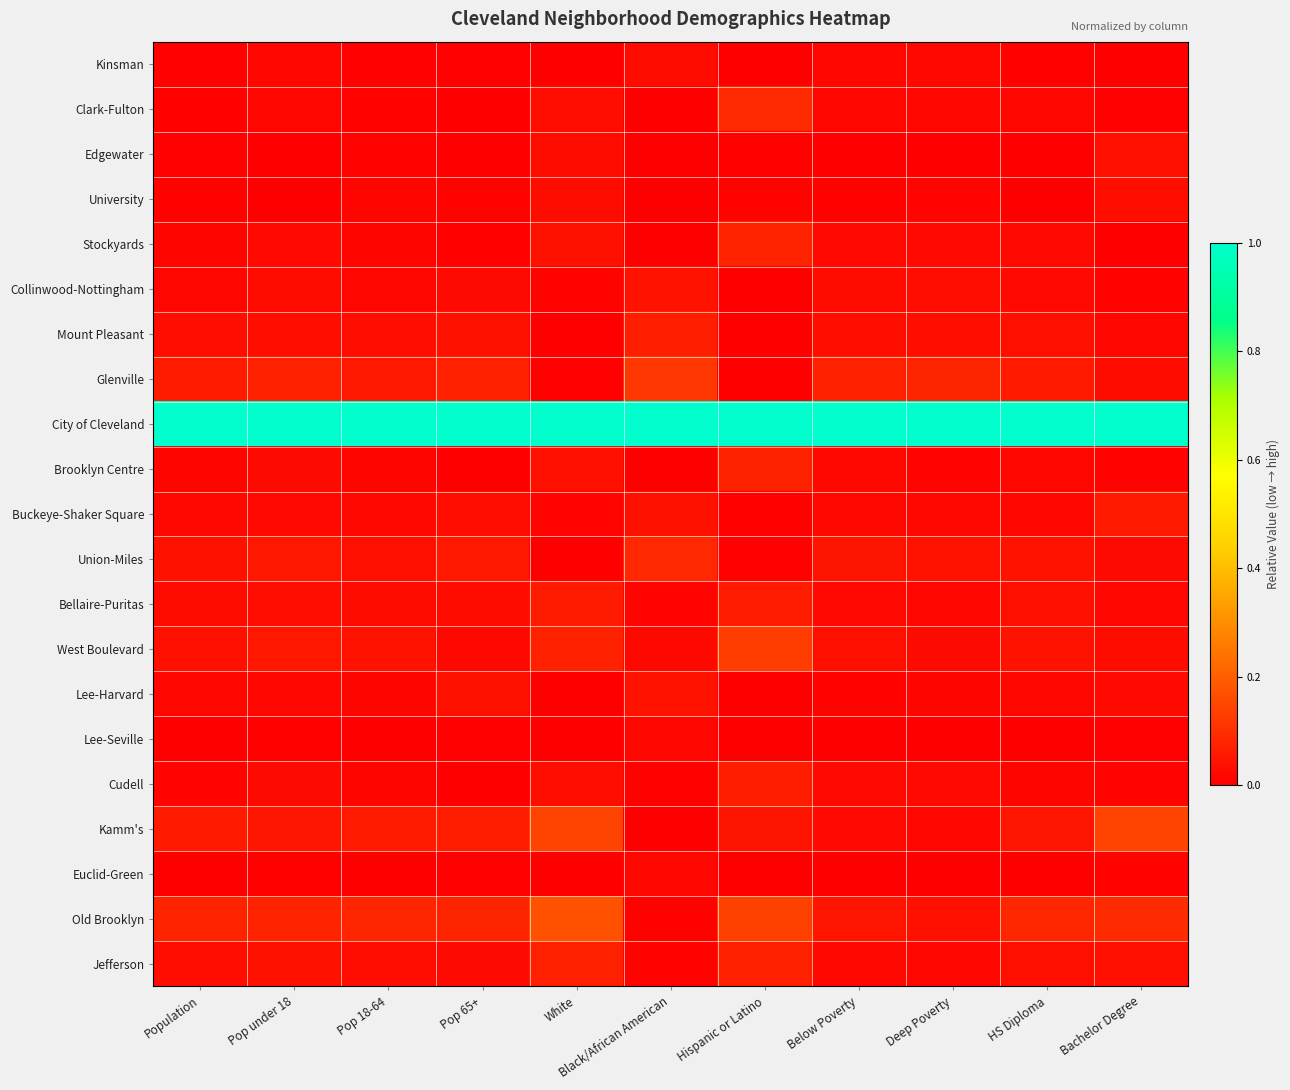

List the series in order of their peak value, highest first.

City of Cleveland, Old Brooklyn, Kamm's, West Boulevard, Glenville, Clark-Fulton, Union-Miles, Stockyards, Brooklyn Centre, Jefferson, Mount Pleasant, Cudell, Bellaire-Puritas, Buckeye-Shaker Square, Lee-Harvard, Collinwood-Nottingham, Edgewater, University, Kinsman, Euclid-Green, Lee-Seville